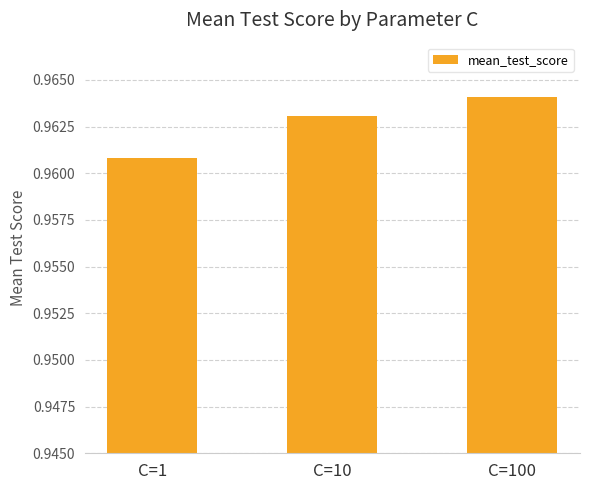

What is the sum of the values at C=10 and C=1?

1.9